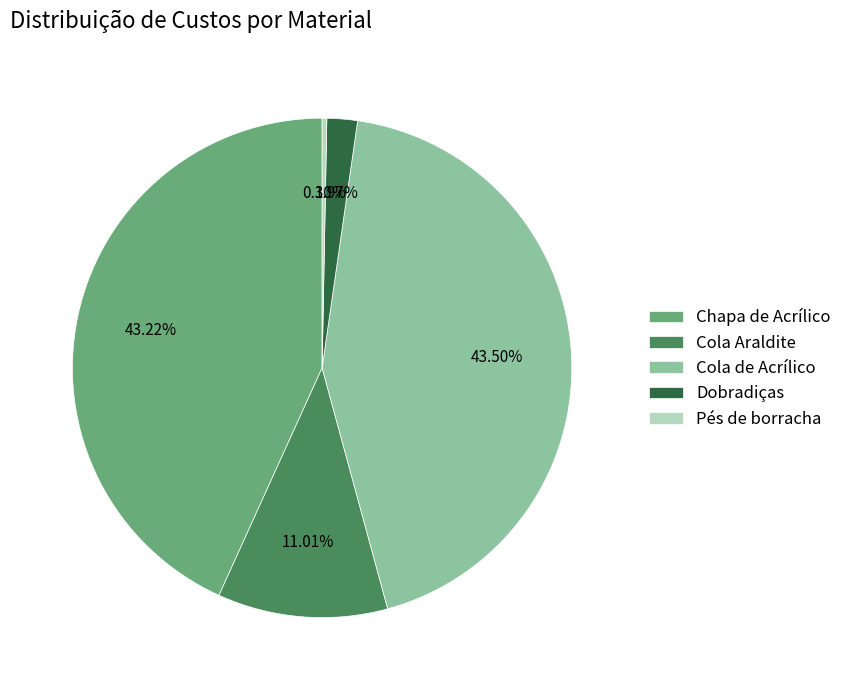

Combined, what portion of the pie is Dobradiças and Cola de Acrílico?

45.5%